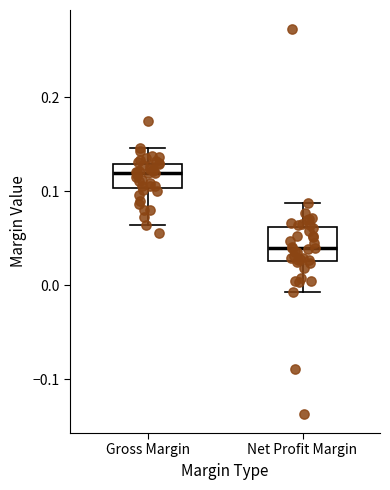

Reading left to right, transcribe this box plot: for each box, give where its median line is, the range the box spans, and where its two whiskers end, as read against the y-axis. The values are not printed on the chart, so give them approximately, as read against the axis.

Gross Margin: median 0.12, box 0.10 to 0.13, whiskers 0.06 to 0.15
Net Profit Margin: median 0.04, box 0.03 to 0.06, whiskers -0.01 to 0.09